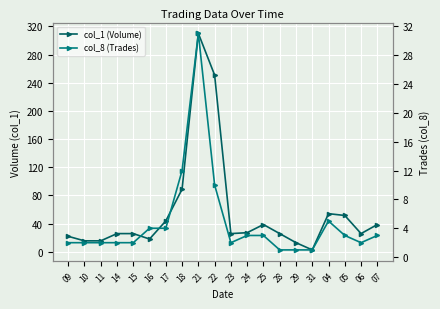

True or false: col_8 (Trades) has a value of 2.0 at 11.

True